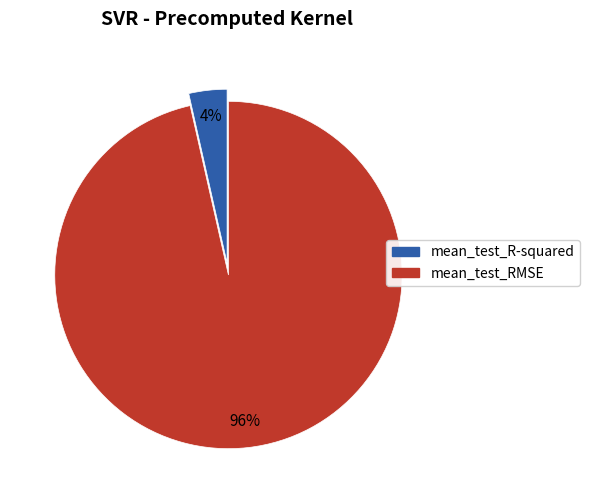

Do mean_test_RMSE and mean_test_R-squared together represent more than half of the pie?

Yes